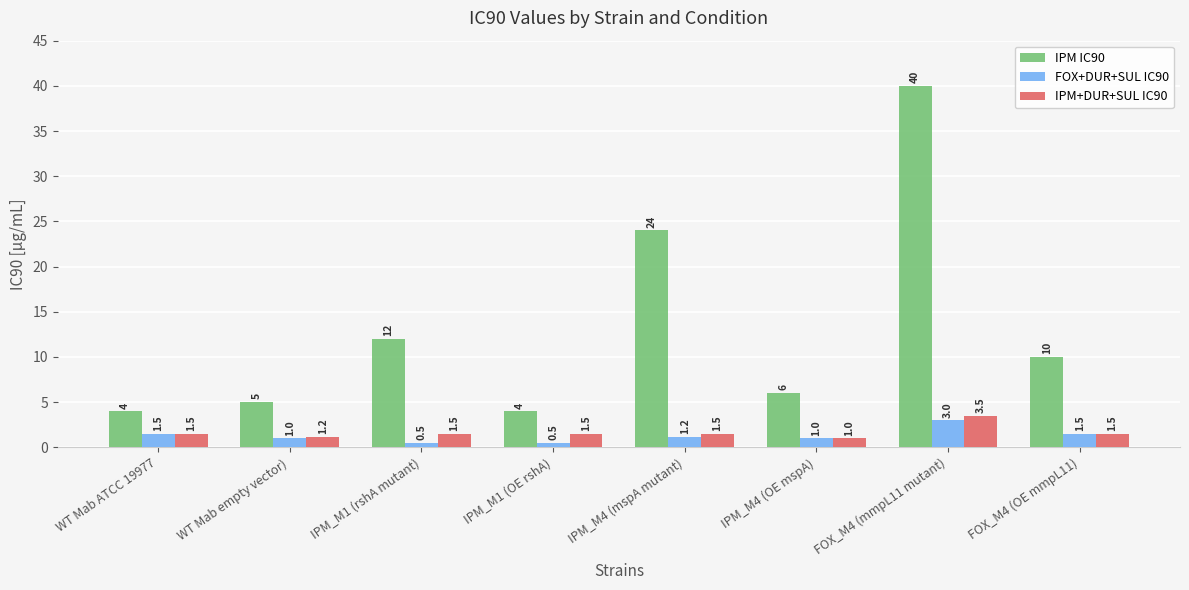

How many bars are there in total?

24